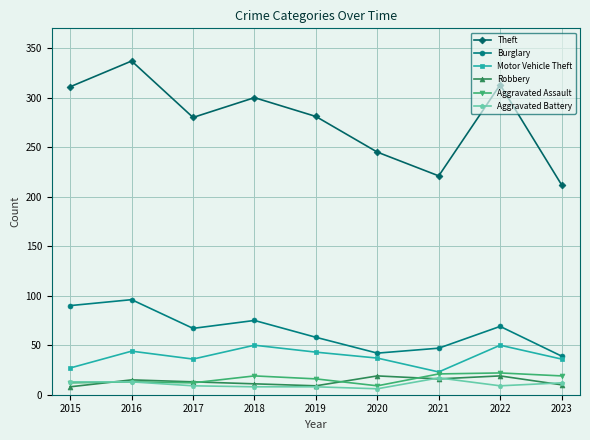

Which category has the lowest value in the Aggravated Assault series?

2020